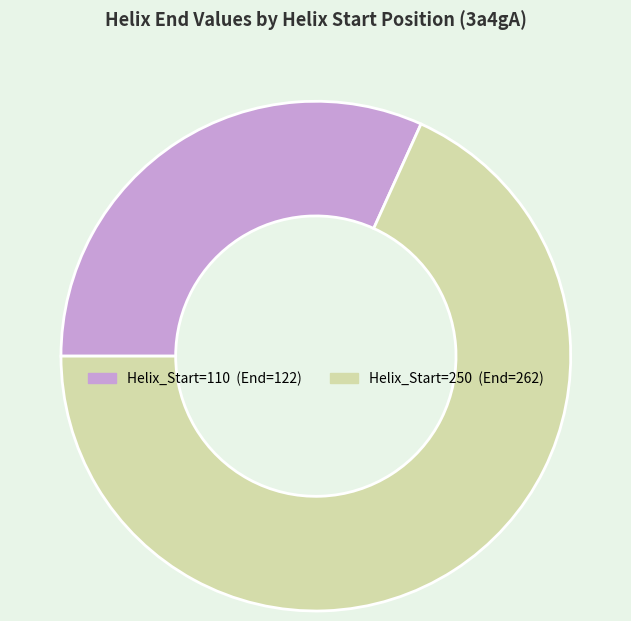

Is there any slice that represents more than half of the pie?

Yes